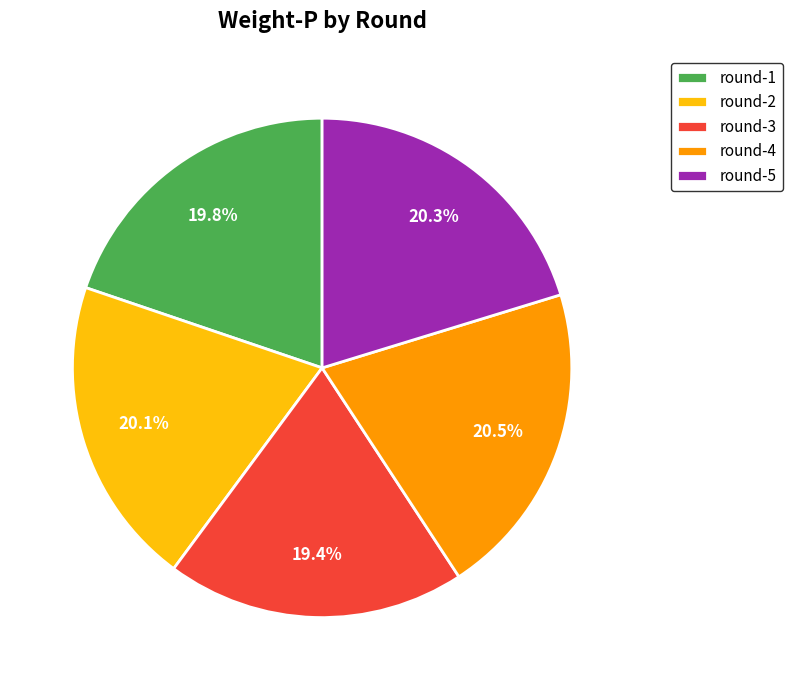

Count the number of slices in the pie.

5